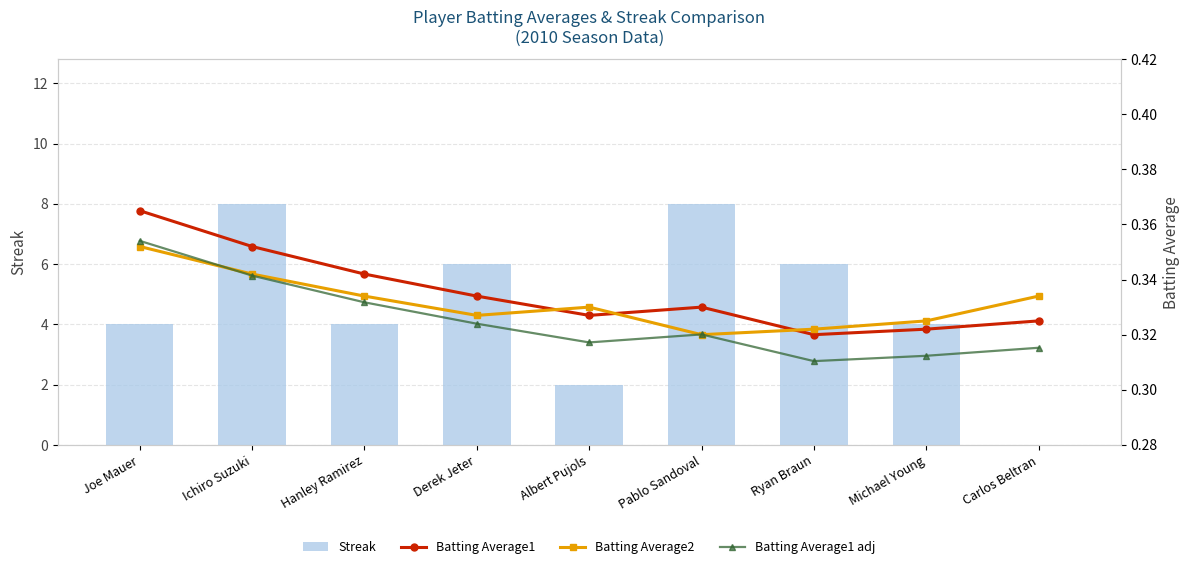

What is the highest value of the Streak series?

8